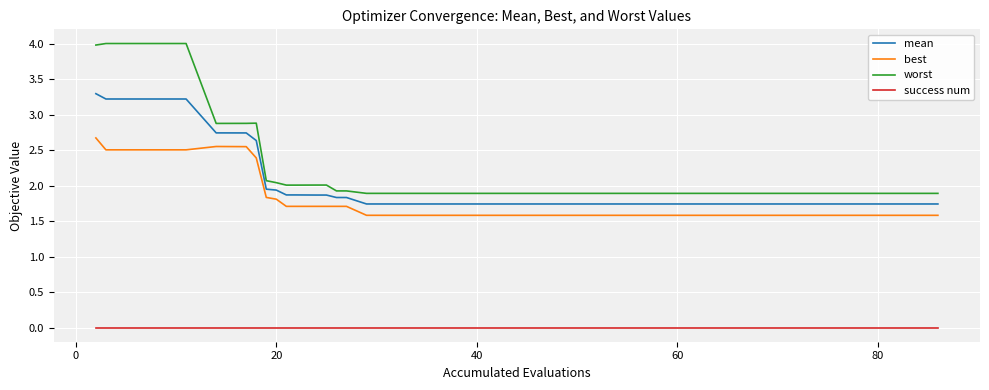

List the series in order of their peak value, highest first.

worst, mean, best, success num